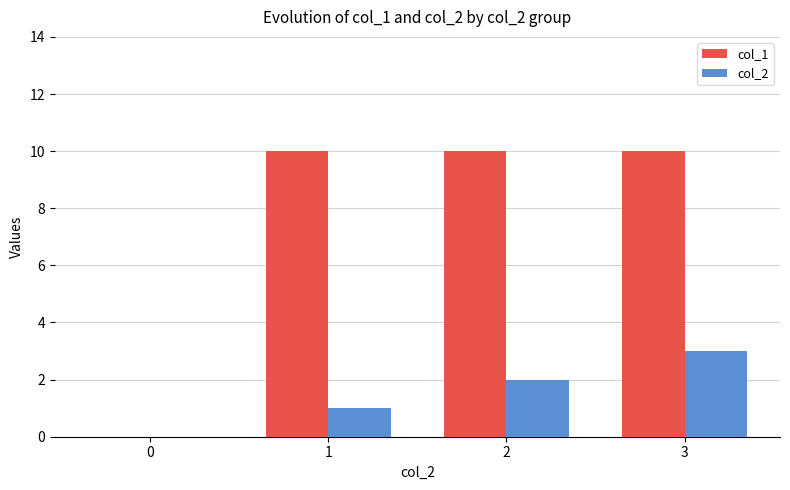

How many distinct data groups are displayed?

2